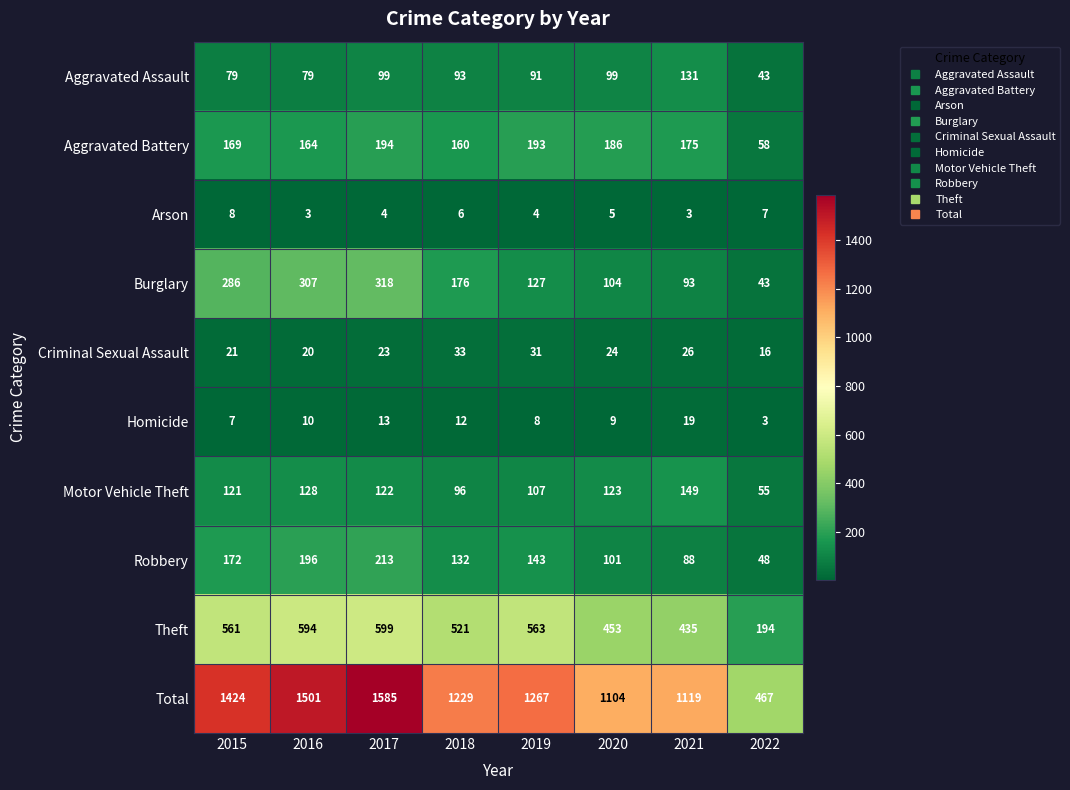

At 2020, list the series in order from smallest to largest.

Arson, Homicide, Criminal Sexual Assault, Aggravated Assault, Robbery, Burglary, Motor Vehicle Theft, Aggravated Battery, Theft, Total